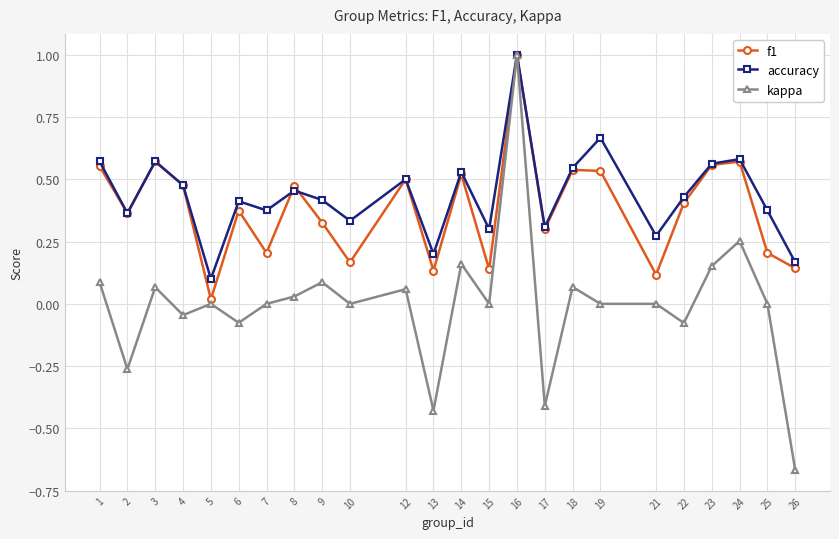

At which label does accuracy reach its peak?

16